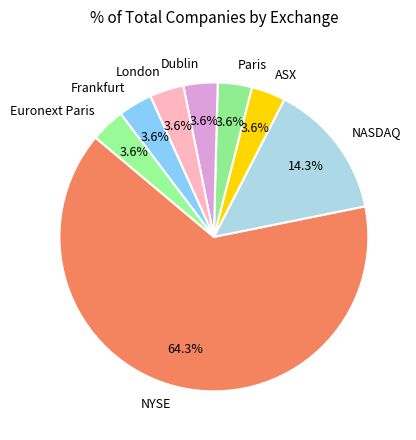

Approximately how many times larger is the value at NASDAQ compared to Dublin?

4.0